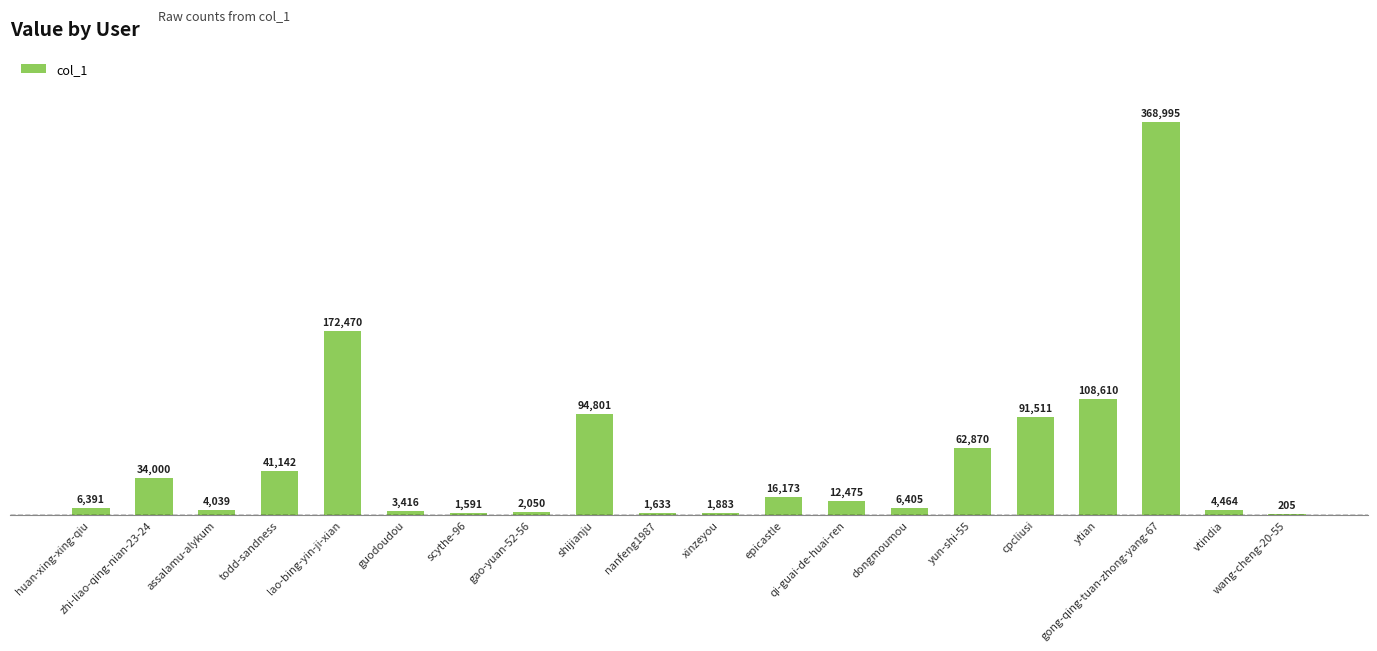

Is it true that the value at yun-shi-55 is 97419?

False